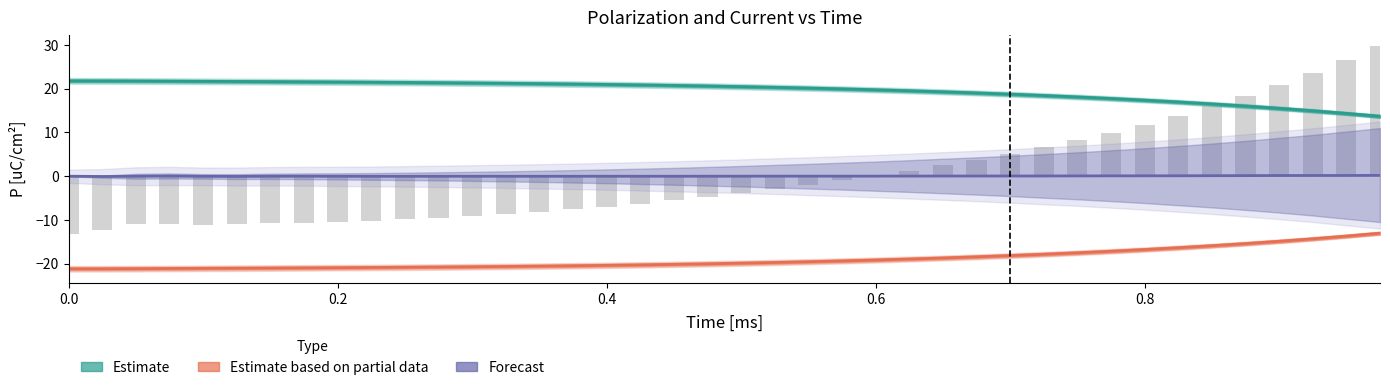

Rank the series by their maximum value, from lowest to highest.

Estimate based on partial data (P2), Forecast (I2/I3 scaled), Estimate (P3)